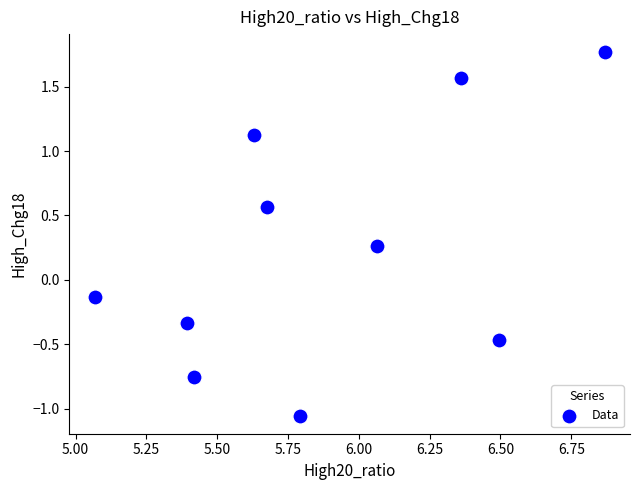

What is the range of Y values (max minus min)?

2.8